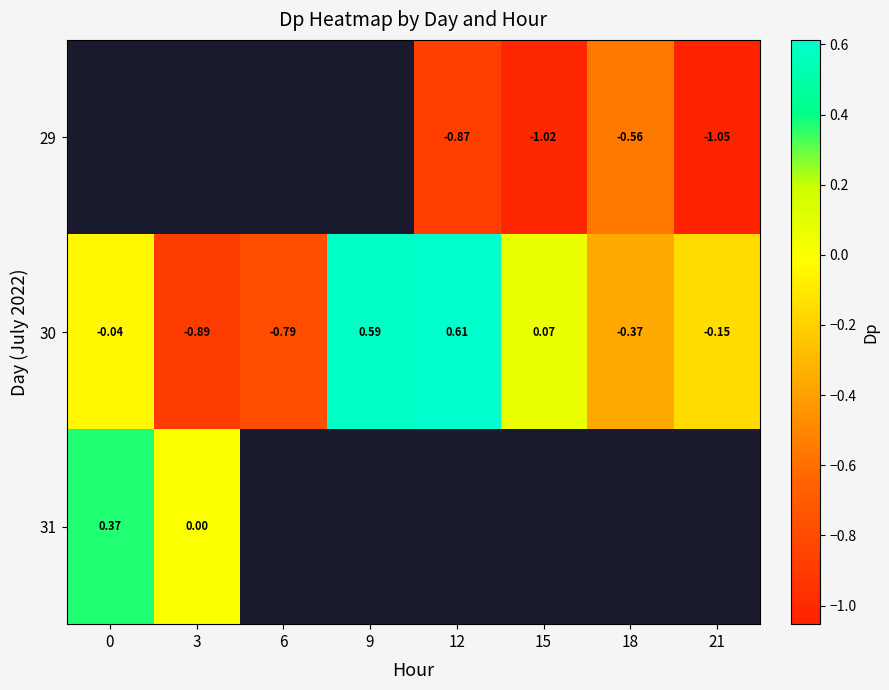

How many negative values does the 30 series have?

5